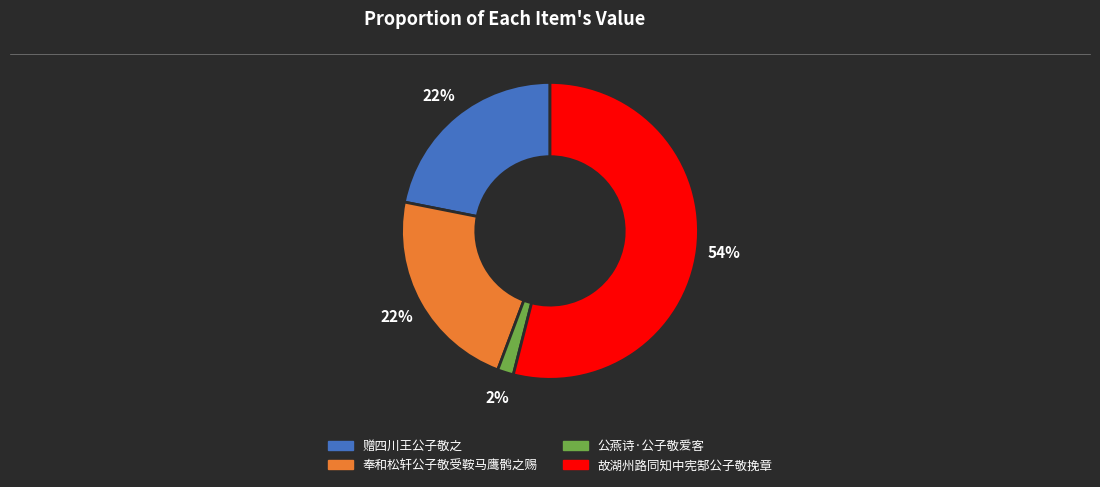

Between 故湖州路同知中宪郜公子敬挽章 and 公燕诗·公子敬爱客, which is larger?

故湖州路同知中宪郜公子敬挽章